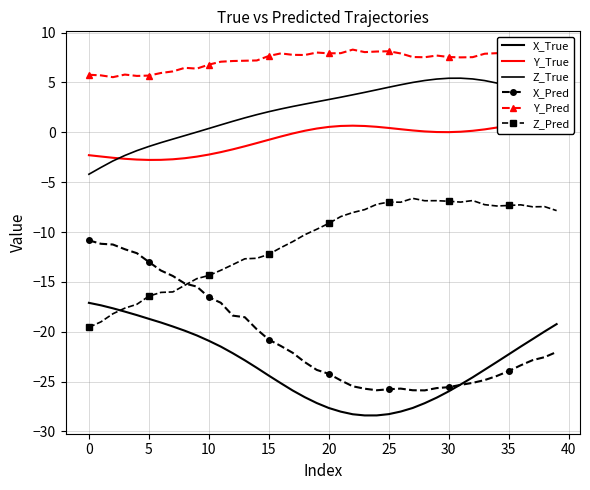

Which series ends up on top after the final intersection of X_Pred and X_True?

X_True